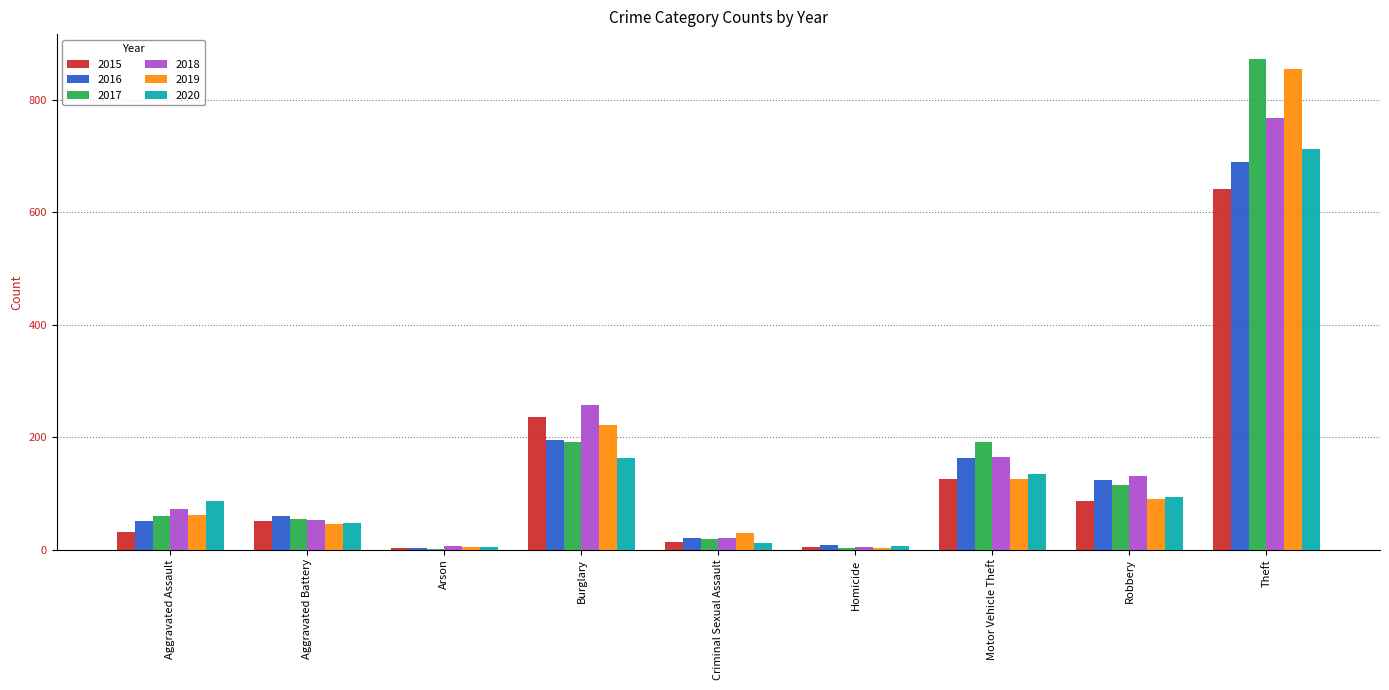

The 2016 series shows 181 at Robbery. True or false?

False